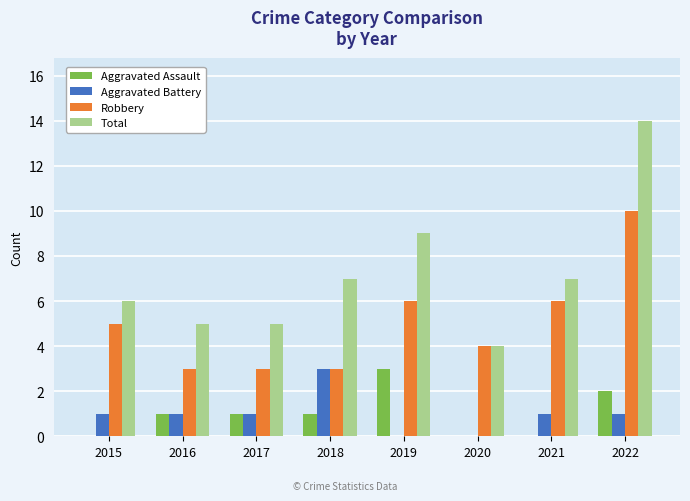

Which category has the highest value in the Aggravated Battery series?

2018